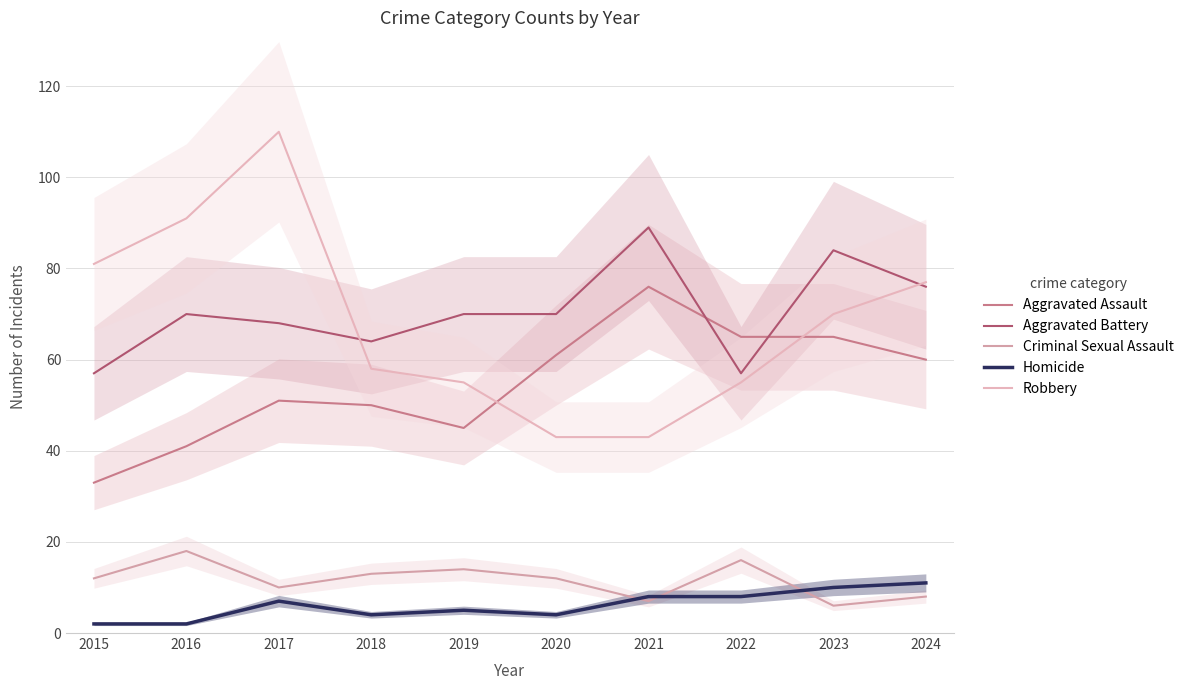

Which series changed the most between 2019 and 2023?

Aggravated Assault